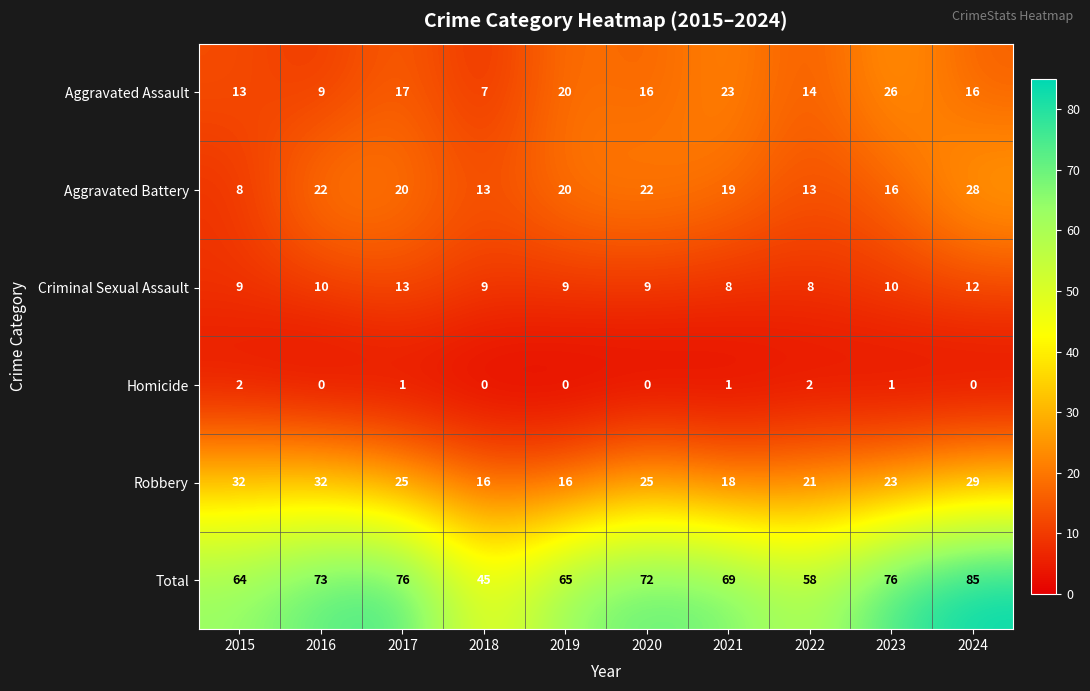

Is it true that Aggravated Assault equals 28 at 2020?

False